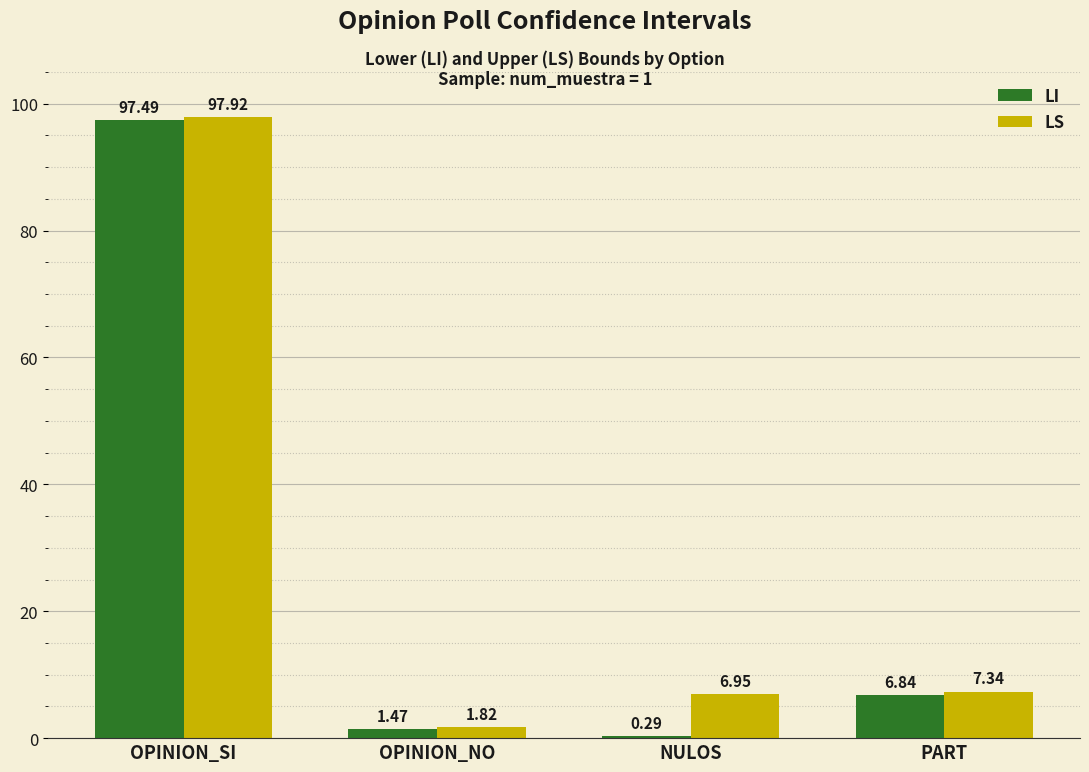

Is the value of LI at PART greater than the value of LS at NULOS?

No